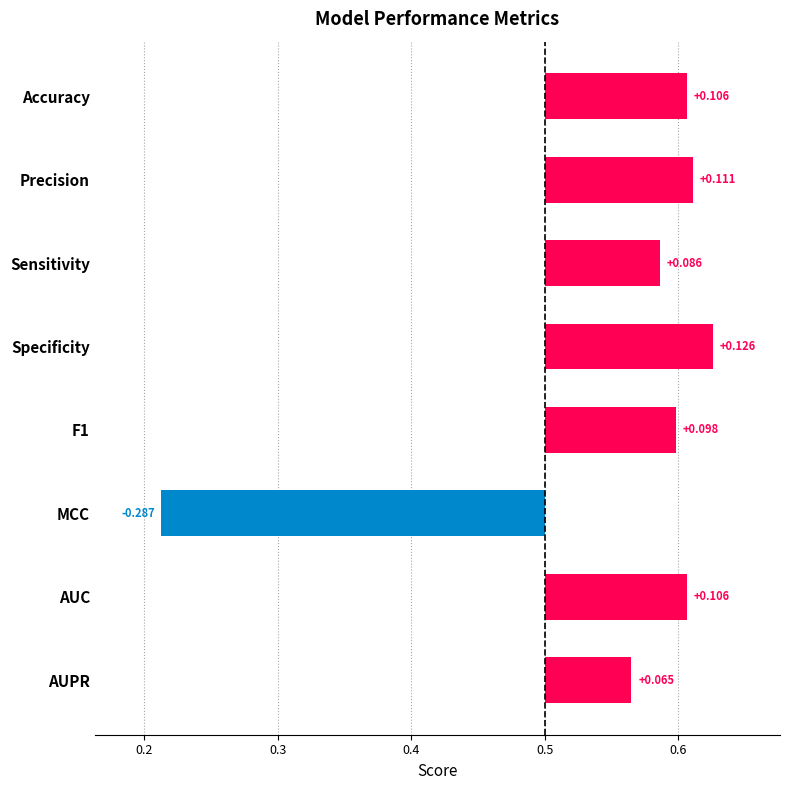

What is the average value?

0.1